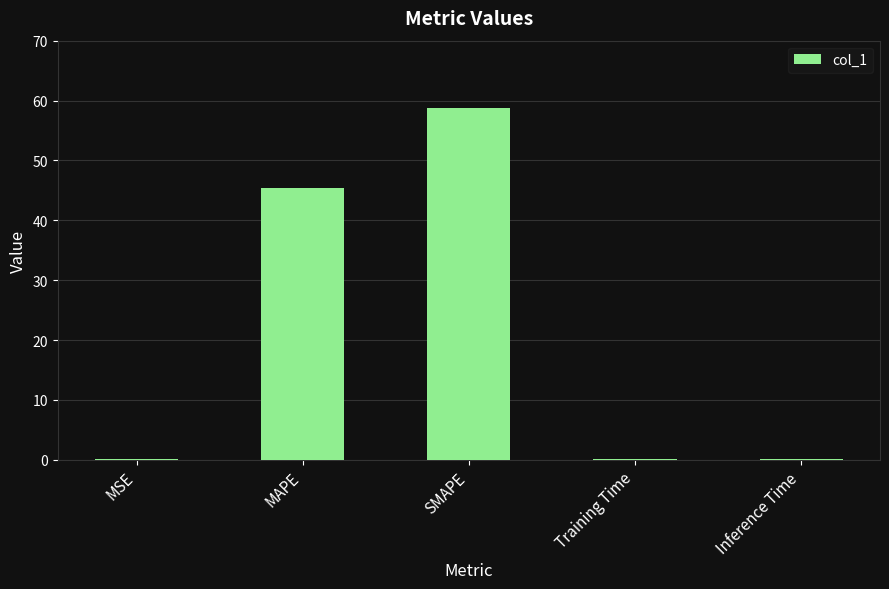

What is the sum of all values?

104.5